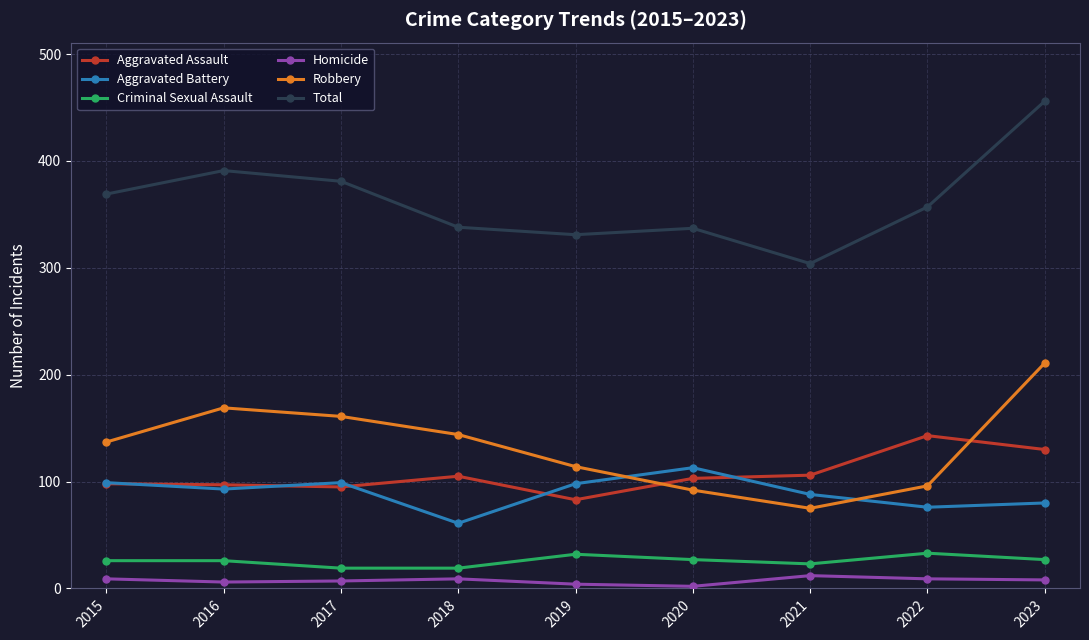

Is it true that Criminal Sexual Assault equals 26 at 2015?

True